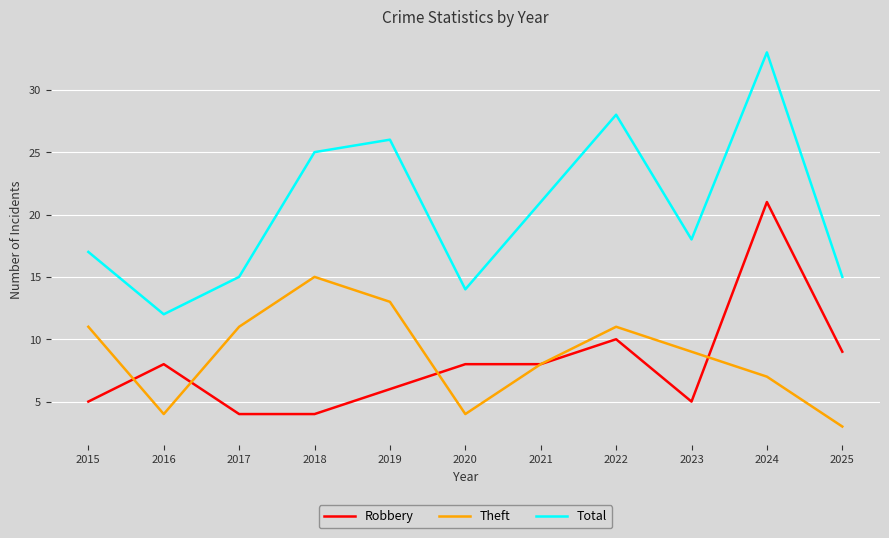

Rank the series at 2015 from highest to lowest value.

Total, Theft, Robbery